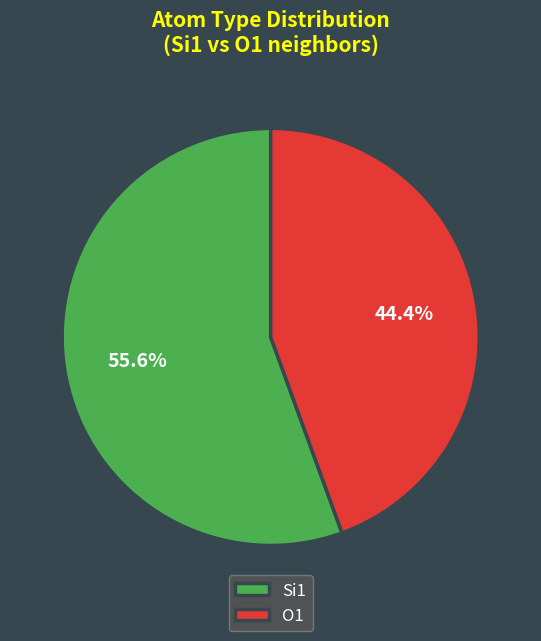

Which slice is the smallest?

O1